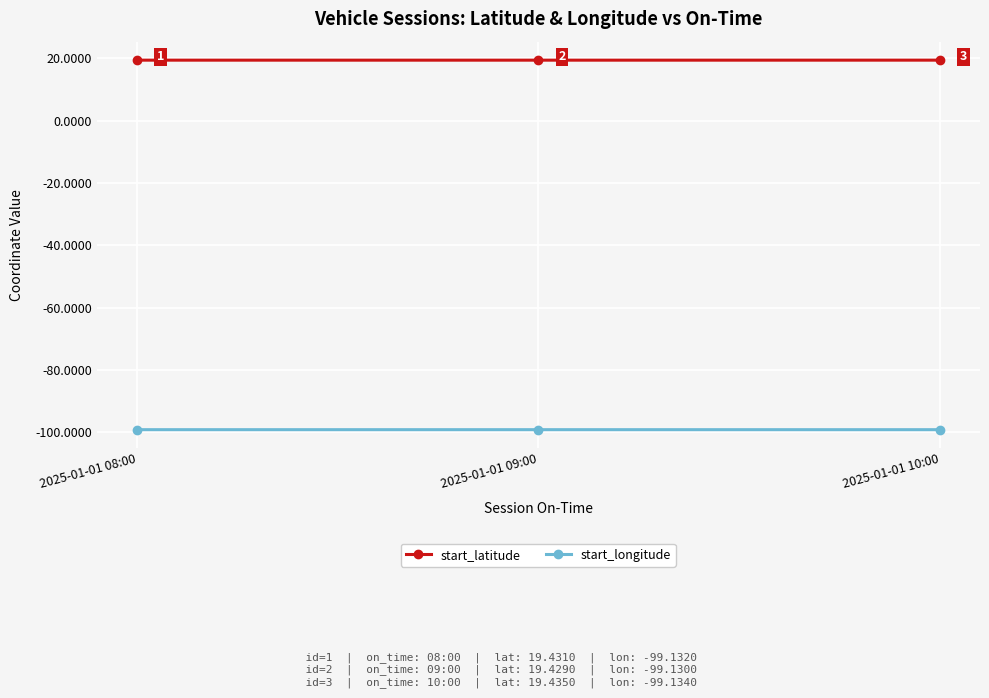

What is the lowest value of the start_longitude series?

-99.1